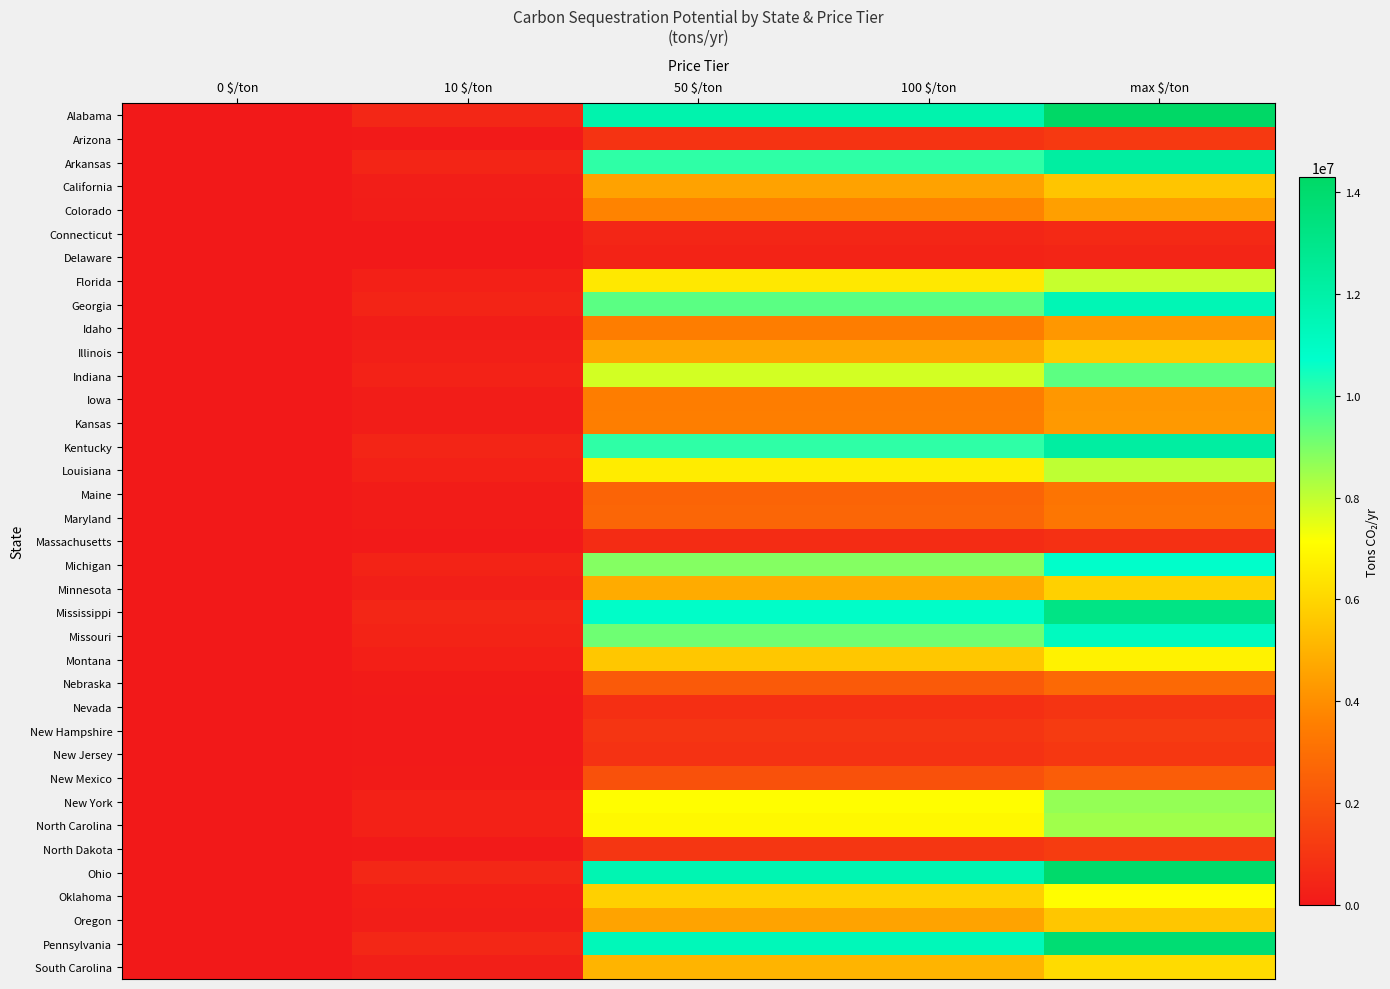

Reading left to right, extract all data points from this chart.

Alabama: 0 $/ton=0.0	10 $/ton=500021.4	50 $/ton=11757645.1	100 $/ton=11757645.1	max $/ton=14286324.6
Arizona: 0 $/ton=0.0	10 $/ton=39172.0	50 $/ton=921102.6	100 $/ton=921102.6	max $/ton=1119201.3
Arkansas: 0 $/ton=0.0	10 $/ton=427670.5	50 $/ton=10056365.3	100 $/ton=10056365.3	max $/ton=12219155.9
California: 0 $/ton=0.0	10 $/ton=194039.6	50 $/ton=4562702.0	100 $/ton=4562702.0	max $/ton=5543987.8
Colorado: 0 $/ton=0.0	10 $/ton=156714.8	50 $/ton=3685036.7	100 $/ton=3685036.7	max $/ton=4477565.9
Connecticut: 0 $/ton=0.0	10 $/ton=19744.6	50 $/ton=464281.0	100 $/ton=464281.0	max $/ton=564132.4
Delaware: 0 $/ton=0.0	10 $/ton=15489.0	50 $/ton=364213.3	100 $/ton=364213.3	max $/ton=442543.5
Florida: 0 $/ton=0.0	10 $/ton=277530.9	50 $/ton=6525940.7	100 $/ton=6525940.7	max $/ton=7929454.0
Georgia: 0 $/ton=0.0	10 $/ton=401662.5	50 $/ton=9444806.2	100 $/ton=9444806.2	max $/ton=11476070.8
Idaho: 0 $/ton=0.0	10 $/ton=148578.4	50 $/ton=3493715.9	100 $/ton=3493715.9	max $/ton=4245098.2
Illinois: 0 $/ton=0.0	10 $/ton=199613.6	50 $/ton=4693771.4	100 $/ton=4693771.4	max $/ton=5703245.9
Indiana: 0 $/ton=0.0	10 $/ton=330015.2	50 $/ton=7760070.8	100 $/ton=7760070.8	max $/ton=9429004.6
Iowa: 0 $/ton=0.0	10 $/ton=149308.0	50 $/ton=3510871.3	100 $/ton=3510871.3	max $/ton=4265943.2
Kansas: 0 $/ton=0.0	10 $/ton=150433.9	50 $/ton=3537345.9	100 $/ton=3537345.9	max $/ton=4298111.7
Kentucky: 0 $/ton=0.0	10 $/ton=427292.2	50 $/ton=10047471.6	100 $/ton=10047471.6	max $/ton=12208349.4
Louisiana: 0 $/ton=0.0	10 $/ton=281322.8	50 $/ton=6615105.0	100 $/ton=6615105.0	max $/ton=8037794.7
Maine: 0 $/ton=0.0	10 $/ton=112202.7	50 $/ton=2638367.1	100 $/ton=2638367.1	max $/ton=3205792.3
Maryland: 0 $/ton=0.0	10 $/ton=114628.5	50 $/ton=2695407.9	100 $/ton=2695407.9	max $/ton=3275100.7
Massachusetts: 0 $/ton=0.0	10 $/ton=28980.1	50 $/ton=681445.5	100 $/ton=681445.5	max $/ton=828001.8
Michigan: 0 $/ton=0.0	10 $/ton=376190.4	50 $/ton=8845848.0	100 $/ton=8845848.0	max $/ton=10748296.5
Minnesota: 0 $/ton=0.0	10 $/ton=204608.0	50 $/ton=4811212.1	100 $/ton=4811212.1	max $/ton=5845944.2
Mississippi: 0 $/ton=0.0	10 $/ton=460598.6	50 $/ton=10830647.8	100 $/ton=10830647.8	max $/ton=13159960.9
Missouri: 0 $/ton=0.0	10 $/ton=389792.3	50 $/ton=9165688.1	100 $/ton=9165688.1	max $/ton=11136923.6
Montana: 0 $/ton=0.0	10 $/ton=237557.3	50 $/ton=5585990.0	100 $/ton=5585990.0	max $/ton=6787351.1
Nebraska: 0 $/ton=0.0	10 $/ton=98474.9	50 $/ton=2315566.1	100 $/ton=2315566.1	max $/ton=2813567.6
Nevada: 0 $/ton=0.0	10 $/ton=33496.3	50 $/ton=787642.2	100 $/ton=787642.2	max $/ton=957038.0
New Hampshire: 0 $/ton=0.0	10 $/ton=41830.3	50 $/ton=983608.6	100 $/ton=983608.6	max $/ton=1195150.2
New Jersey: 0 $/ton=0.0	10 $/ton=37499.2	50 $/ton=881767.8	100 $/ton=881767.8	max $/ton=1071406.8
New Mexico: 0 $/ton=0.0	10 $/ton=83725.3	50 $/ton=1968741.5	100 $/ton=1968741.5	max $/ton=2392152.4
New York: 0 $/ton=0.0	10 $/ton=302569.0	50 $/ton=7114694.7	100 $/ton=7114694.7	max $/ton=8644829.5
North Carolina: 0 $/ton=0.0	10 $/ton=296122.7	50 $/ton=6963113.6	100 $/ton=6963113.6	max $/ton=8460648.4
North Dakota: 0 $/ton=0.0	10 $/ton=43003.2	50 $/ton=1011189.3	100 $/ton=1011189.3	max $/ton=1228662.6
Ohio: 0 $/ton=0.0	10 $/ton=492670.1	50 $/ton=11584786.3	100 $/ton=11584786.3	max $/ton=14076289.5
Oklahoma: 0 $/ton=0.0	10 $/ton=248463.5	50 $/ton=5842442.7	100 $/ton=5842442.7	max $/ton=7098958.4
Oregon: 0 $/ton=0.0	10 $/ton=195225.1	50 $/ton=4590578.4	100 $/ton=4590578.4	max $/ton=5577859.5
Pennsylvania: 0 $/ton=0.0	10 $/ton=482574.4	50 $/ton=11347393.5	100 $/ton=11347393.5	max $/ton=13787841.4
South Carolina: 0 $/ton=0.0	10 $/ton=215288.4	50 $/ton=5062352.4	100 $/ton=5062352.4	max $/ton=6151096.5